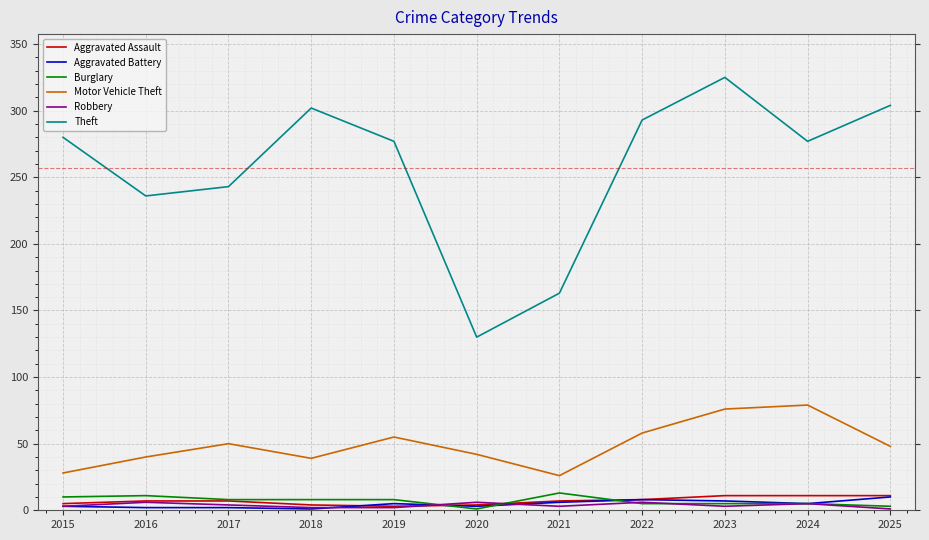

At which category does the chart reach its peak across all series?

2023